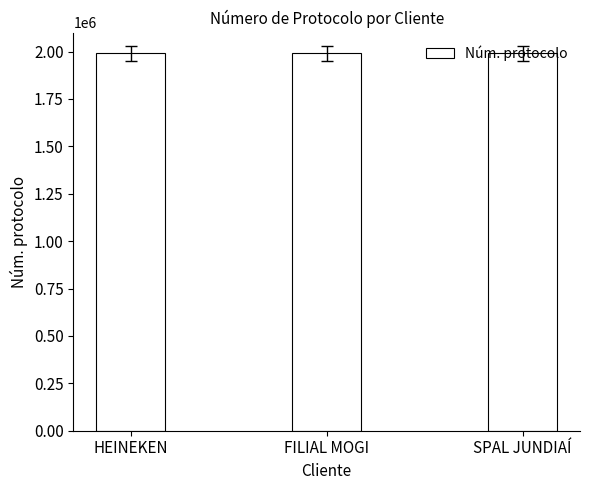

Count the number of categories in the chart.

3